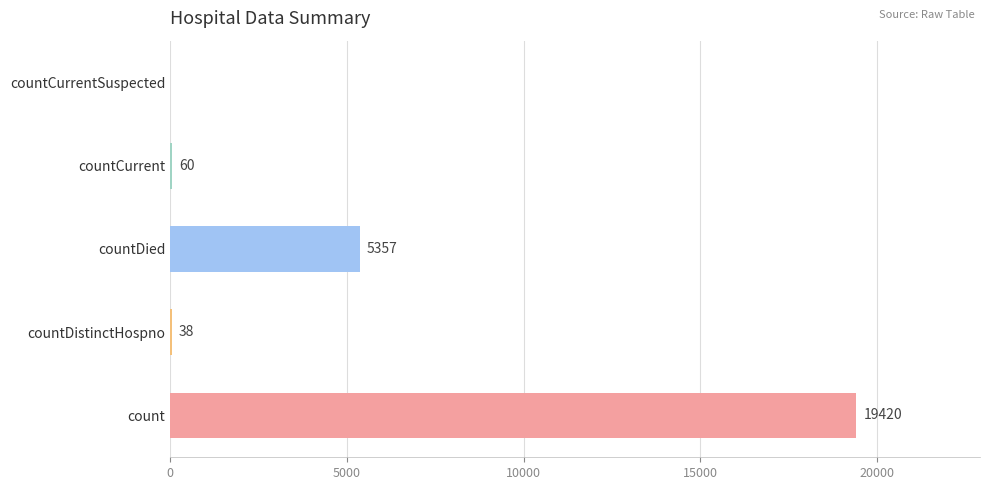

True or false: the data shows -8952 at countCurrentSuspected.

False